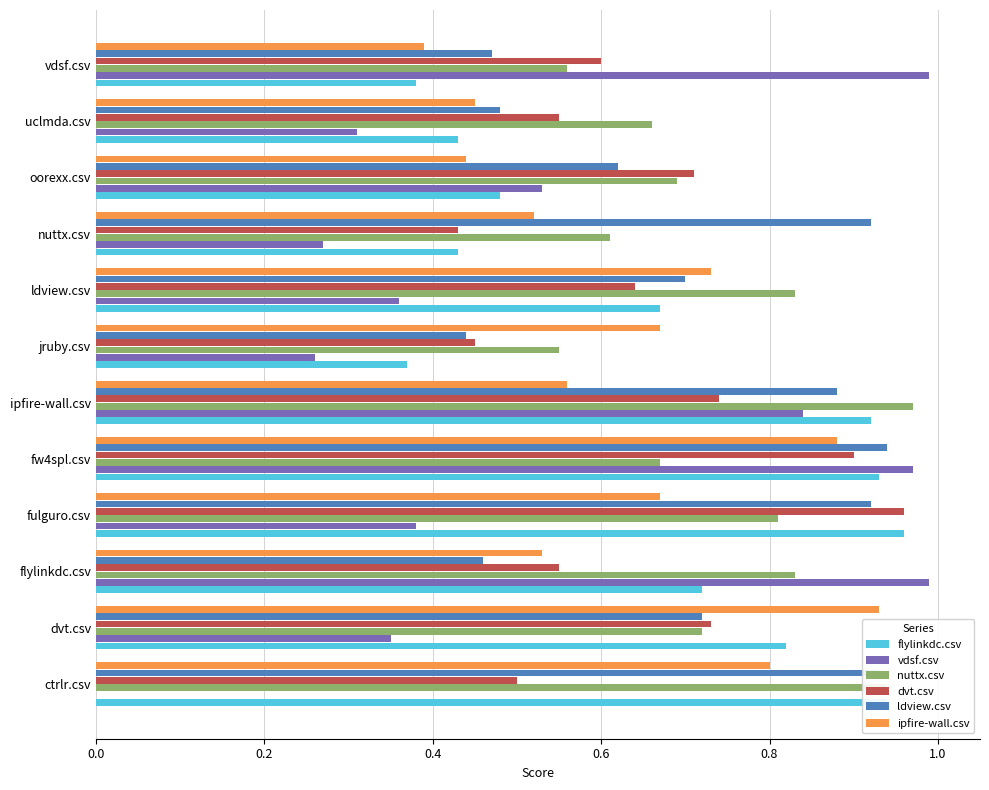

Which series changed the most between ldview.csv and vdsf.csv?

vdsf.csv